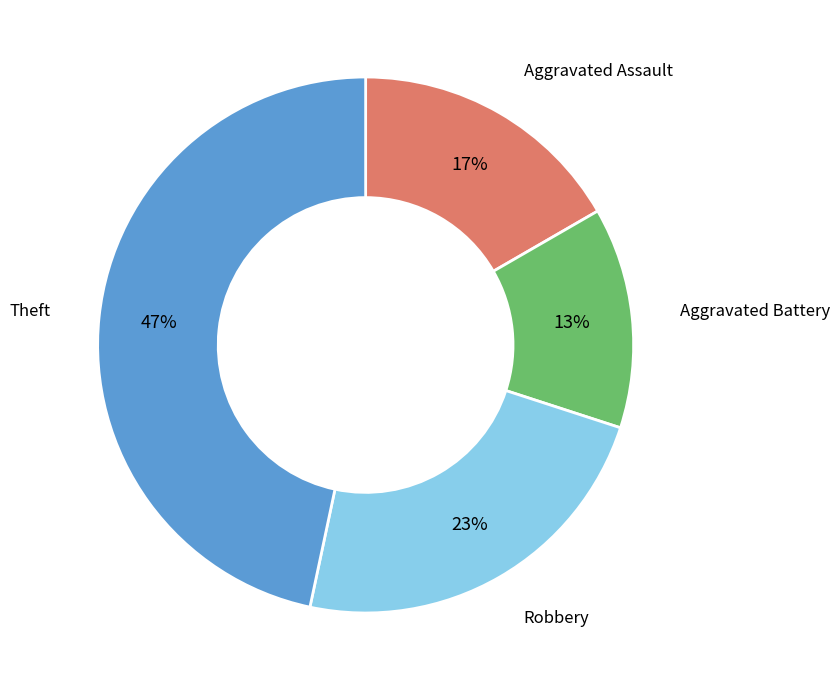

Count the number of slices in the pie.

4